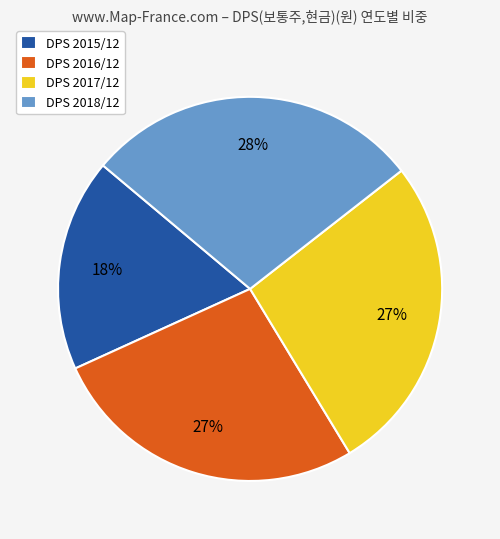

True or false: DPS 2016/12 accounts for 27% of the total.

True